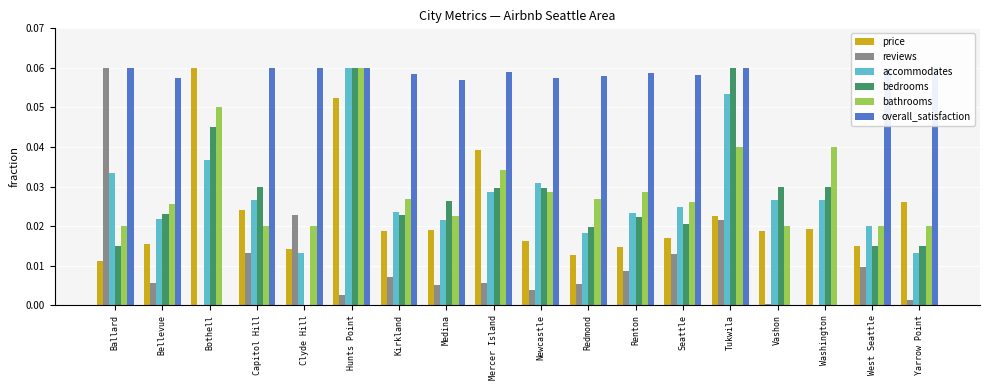

Rank the categories by bathrooms value from highest to lowest.

Hunts Point, Bothell, Tukwila, Washington, Mercer Island, Renton, Newcastle, Redmond, Kirkland, Seattle, Bellevue, Medina, Ballard, Capitol Hill, Clyde Hill, Vashon, West Seattle, Yarrow Point